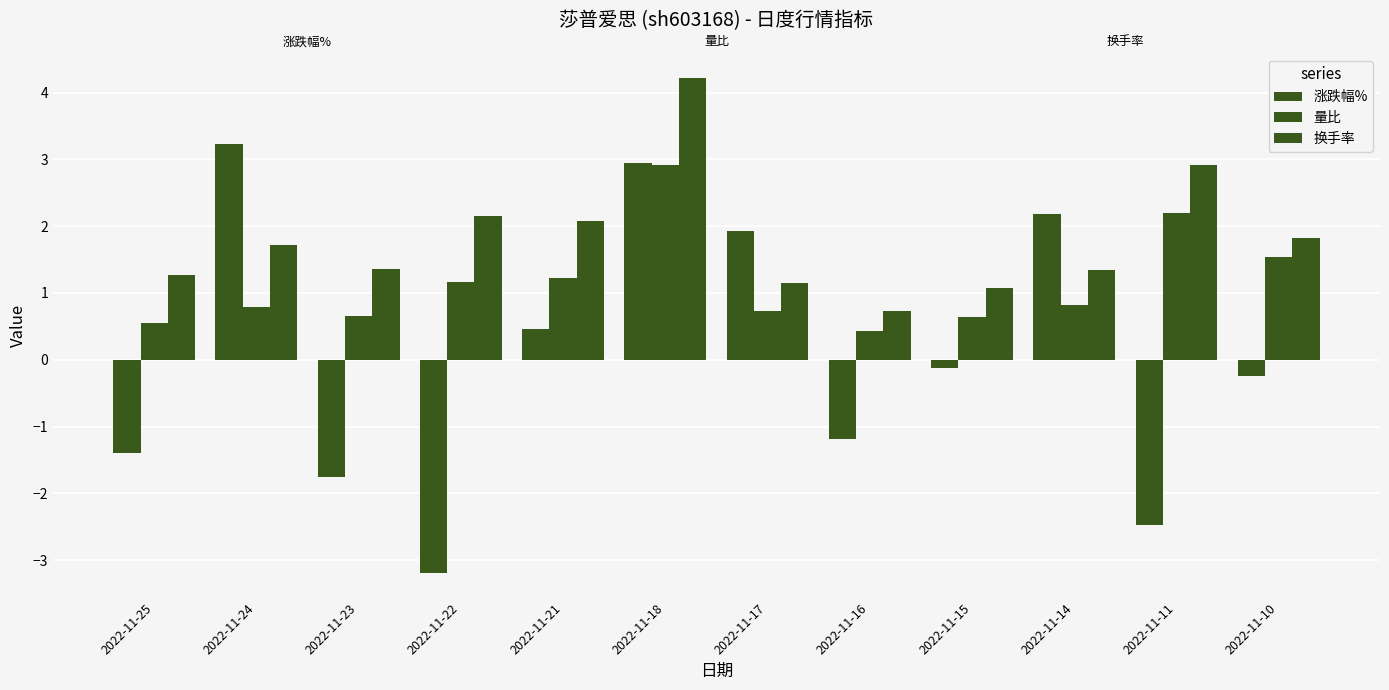

How many groups of bars are there?

12